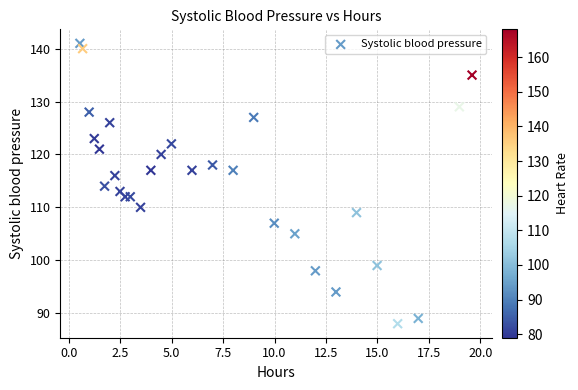

What is the range of Y values (max minus min)?

53